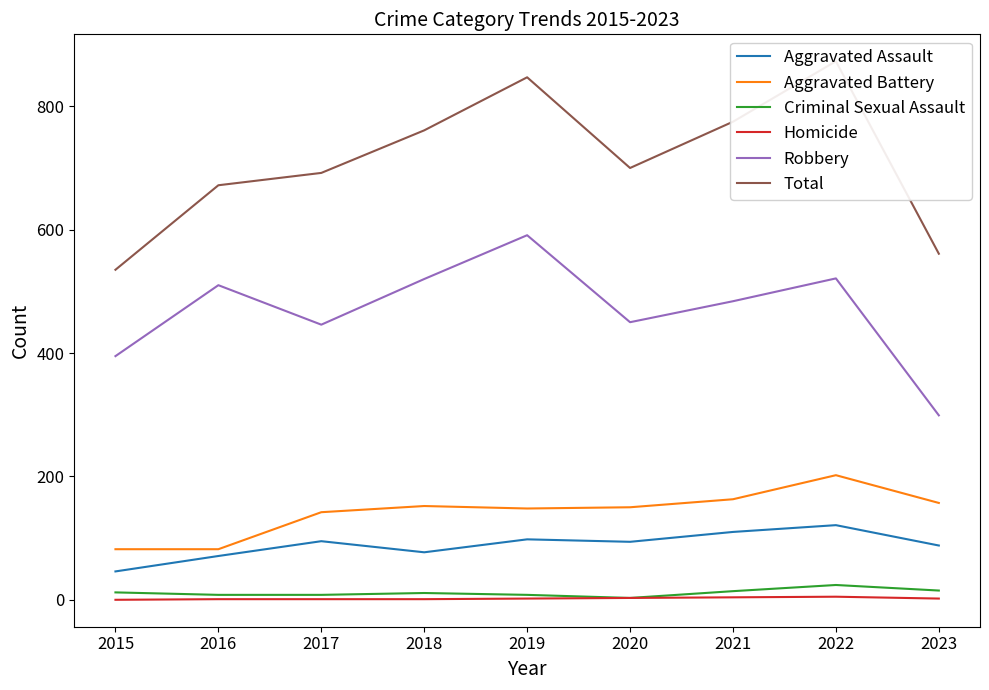

True or false: Aggravated Assault and Homicide cross at least once.

False